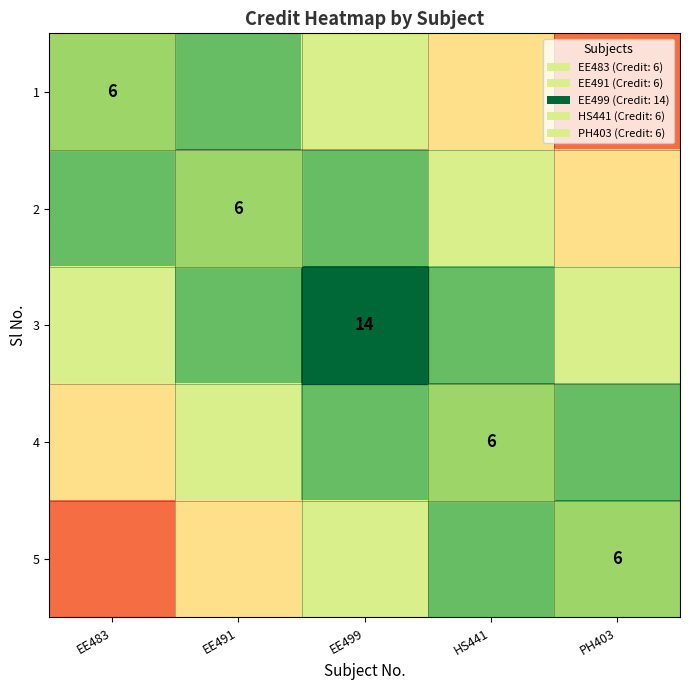

Read the 4 value at EE483.

0.4